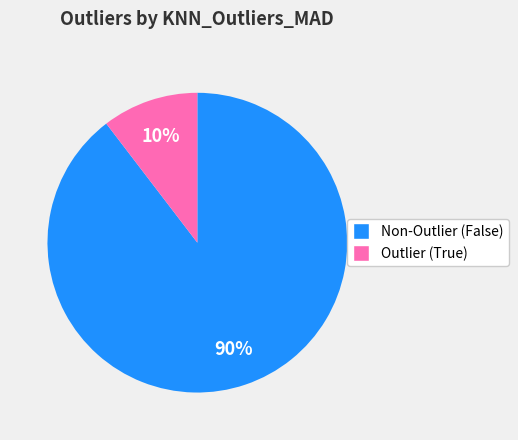

Is there any slice that represents more than half of the pie?

Yes